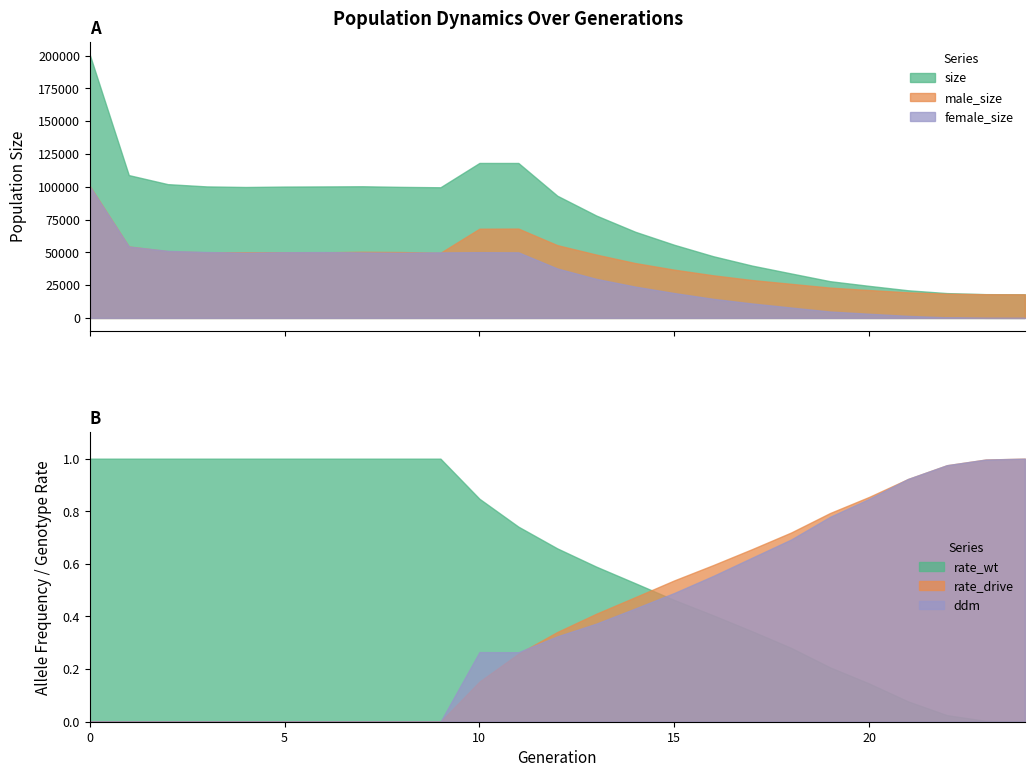

Reading left to right, list all the values displayed in this chart.

size: 200506.0	108866.0	101976.0	100241.0	99801.0	100120.0	100230.0	100356.0	99892.0	99592.0	118129.0	118107.0	93140.0	78045.0	65675.0	55756.0	47044.0	39878.0	33914.0	28001.0	24446.0	21083.0	18925.0	18120.0	18000.0
male_size: 100442.0	54453.0	50876.0	49997.0	50090.0	50063.0	50027.0	50440.0	50222.0	49644.0	68006.0	68109.0	55459.0	48274.0	41811.0	36787.0	32485.0	28866.0	25991.0	23111.0	21254.0	19506.0	18457.0	18059.0	18000.0
female_size: 100064.0	54413.0	51100.0	50244.0	49711.0	50057.0	50203.0	49916.0	49670.0	49948.0	50123.0	49998.0	37681.0	29771.0	23864.0	18969.0	14559.0	11012.0	7923.0	4890.0	3192.0	1577.0	468.0	61.0	0.0
rate_wt: 1.0	1.0	1.0	1.0	1.0	1.0	1.0	1.0	1.0	1.0	0.8	0.7	0.7	0.6	0.5	0.5	0.4	0.3	0.3	0.2	0.1	0.1	0.0	0.0	0.0
rate_drive: 0.0	0.0	0.0	0.0	0.0	0.0	0.0	0.0	0.0	0.0	0.2	0.3	0.3	0.4	0.5	0.5	0.6	0.7	0.7	0.8	0.9	0.9	1.0	1.0	1.0
ddm: 0.0	0.0	0.0	0.0	0.0	0.0	0.0	0.0	0.0	0.0	0.3	0.3	0.3	0.4	0.4	0.5	0.6	0.6	0.7	0.8	0.8	0.9	1.0	1.0	1.0